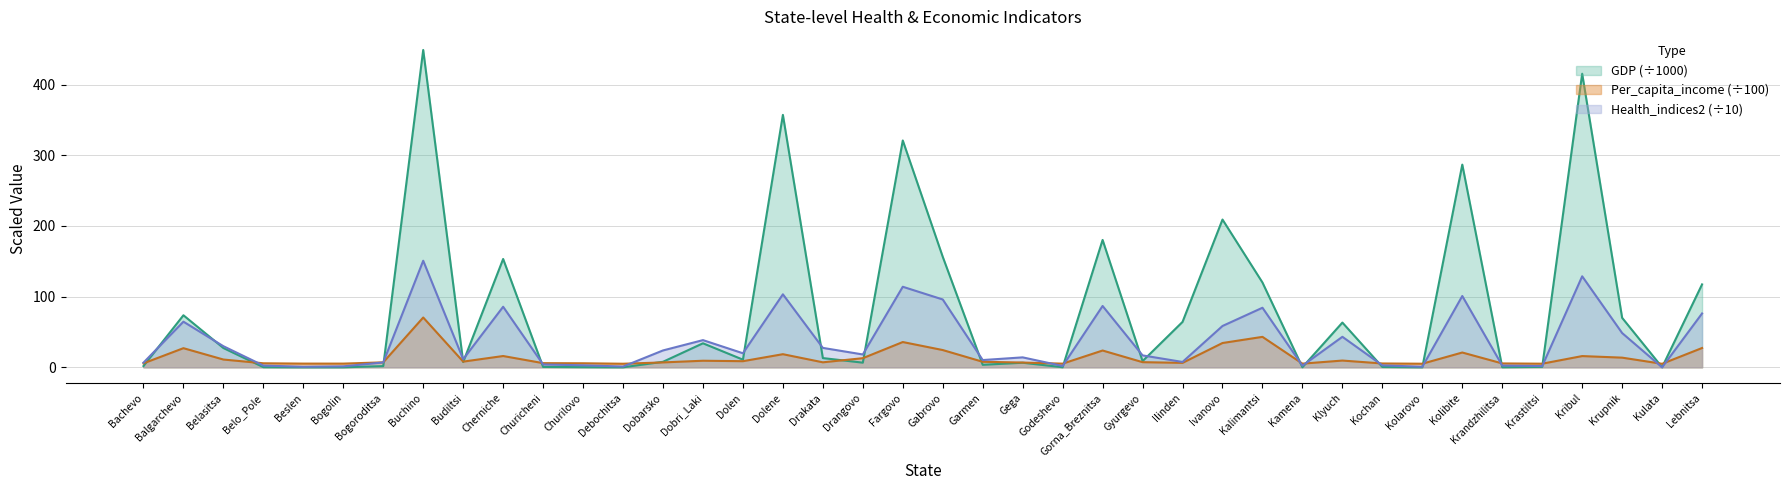

At how many categories does at least one series exceed 445?

1